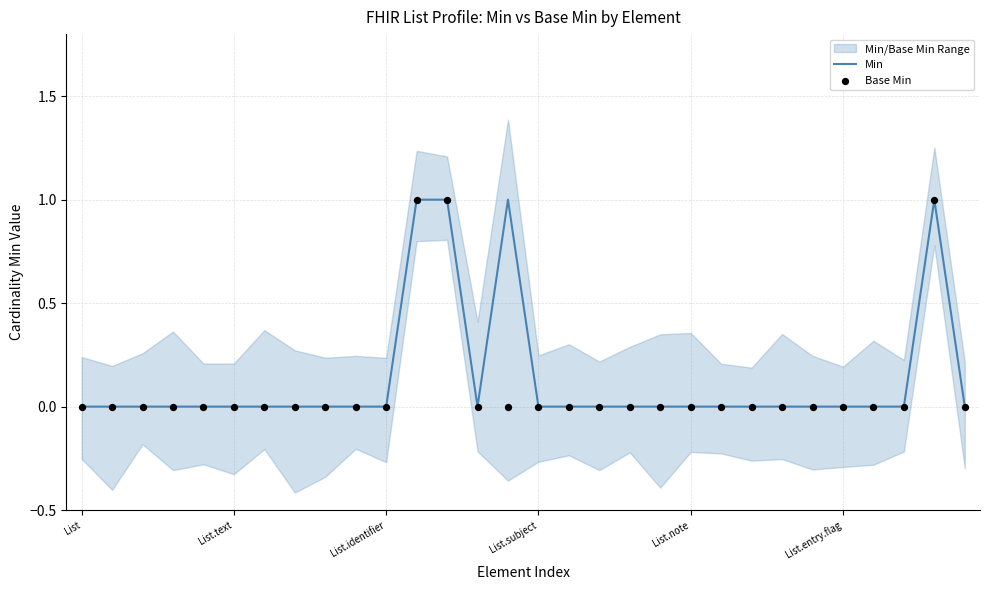

At how many categories does at least one series exceed 0?

4